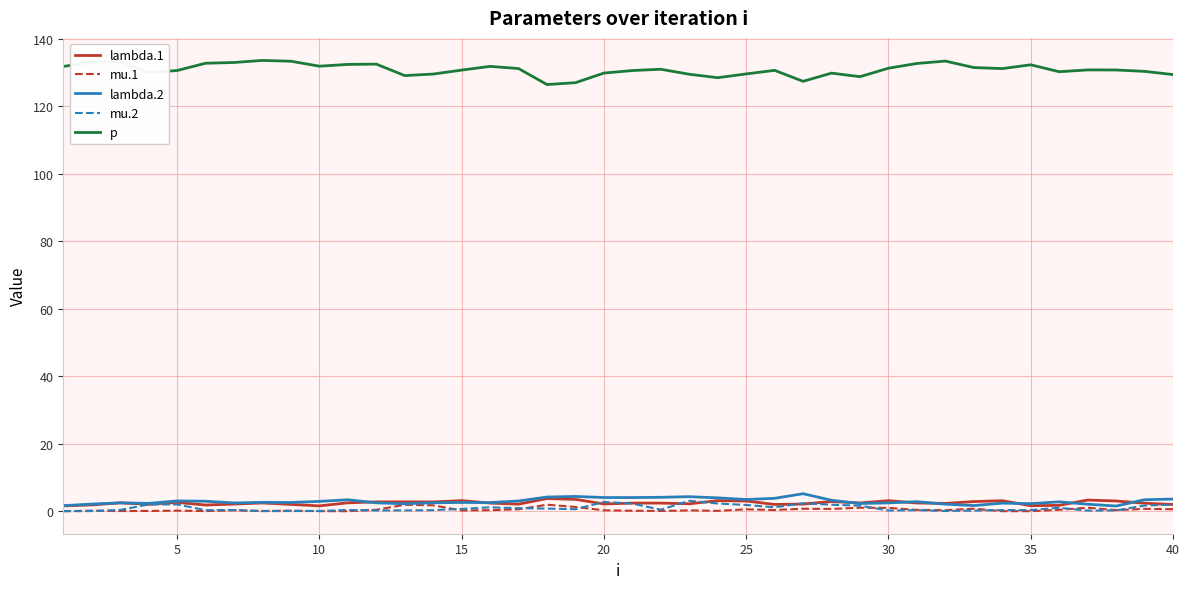

True or false: mu.2 has more than 0 points higher than both neighbors.

True